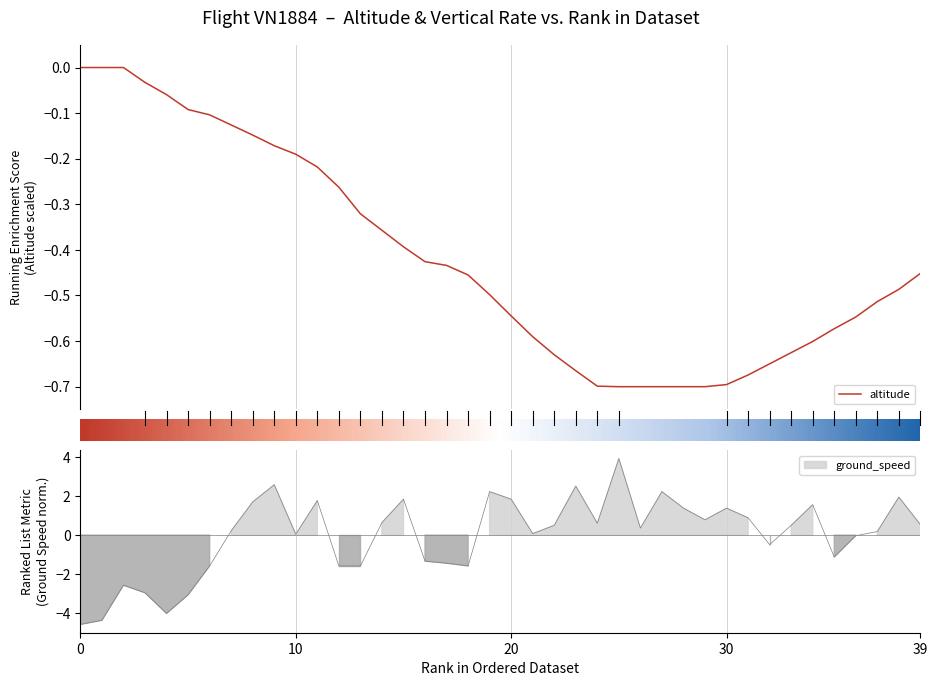

The value of ground_speed at 25 is -5.2. True or false?

False